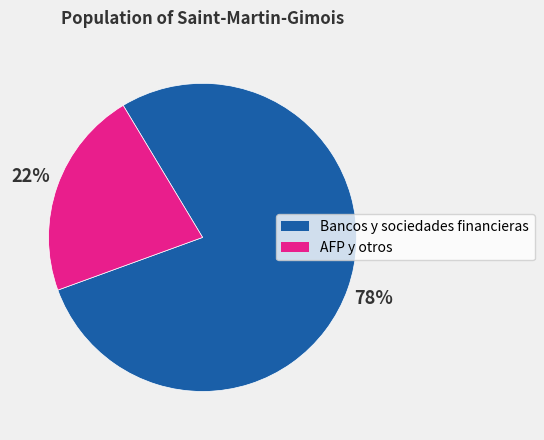

True or false: Bancos y sociedades financieras accounts for 92% of the total.

False